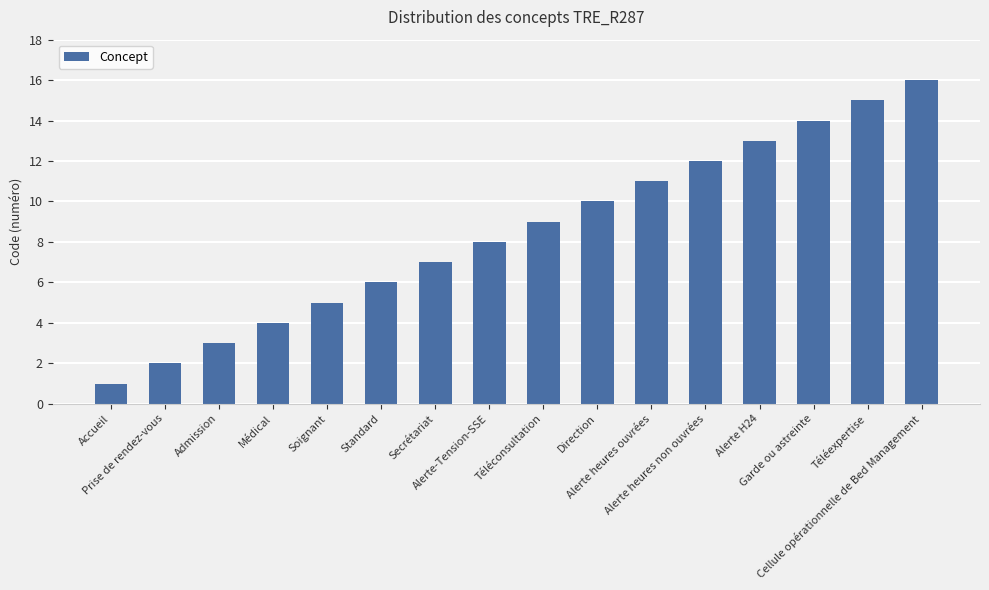

What is the change in value from Alerte H24 to Cellule opérationnelle de Bed Management?

+3